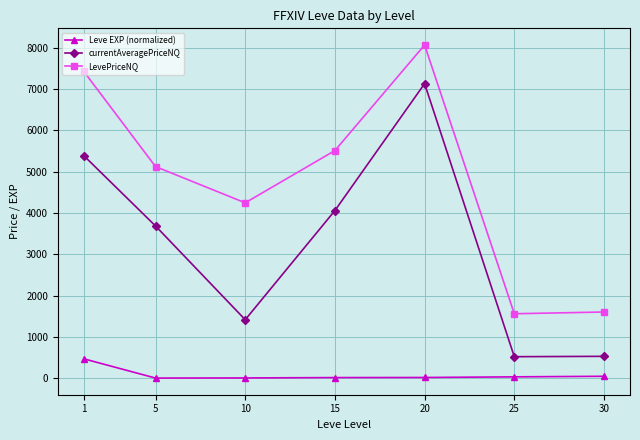

The value of LevePriceNQ at 5 is 5124.9. True or false?

True